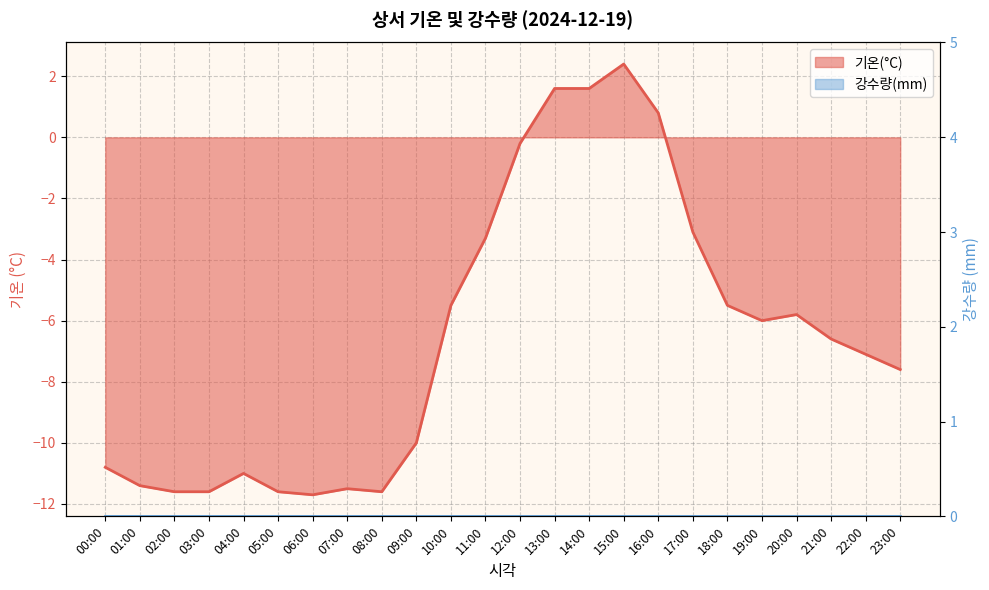

Does the chart display data point markers on the line(s)?

No